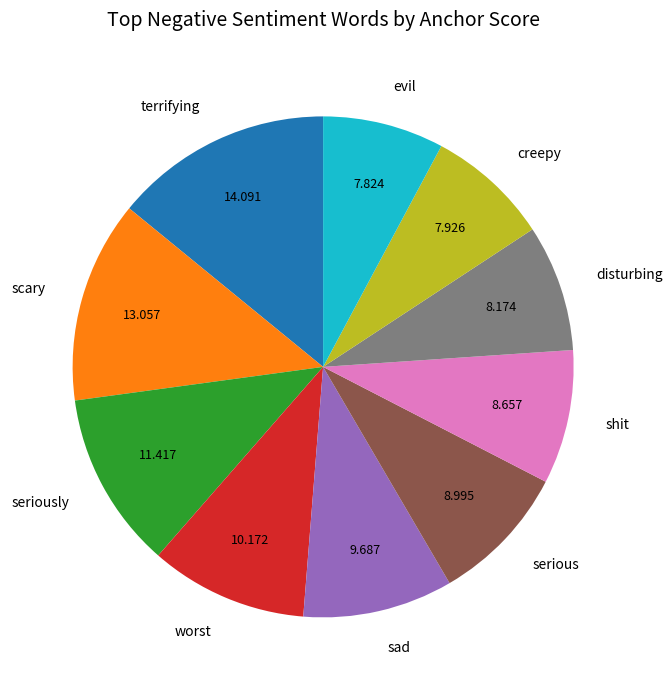

Is disturbing the majority of the pie?

No